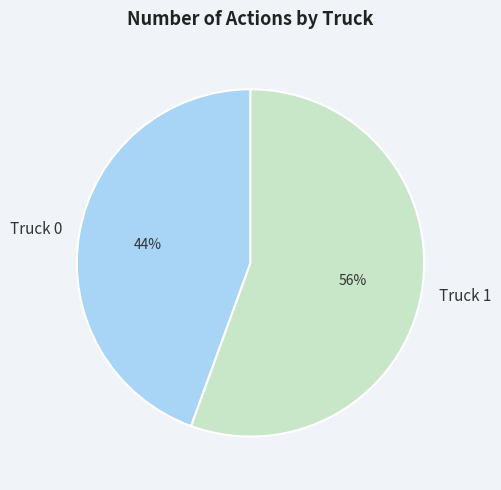

To the nearest percent, what is the combined percentage of Truck 1 and Truck 0?

100%